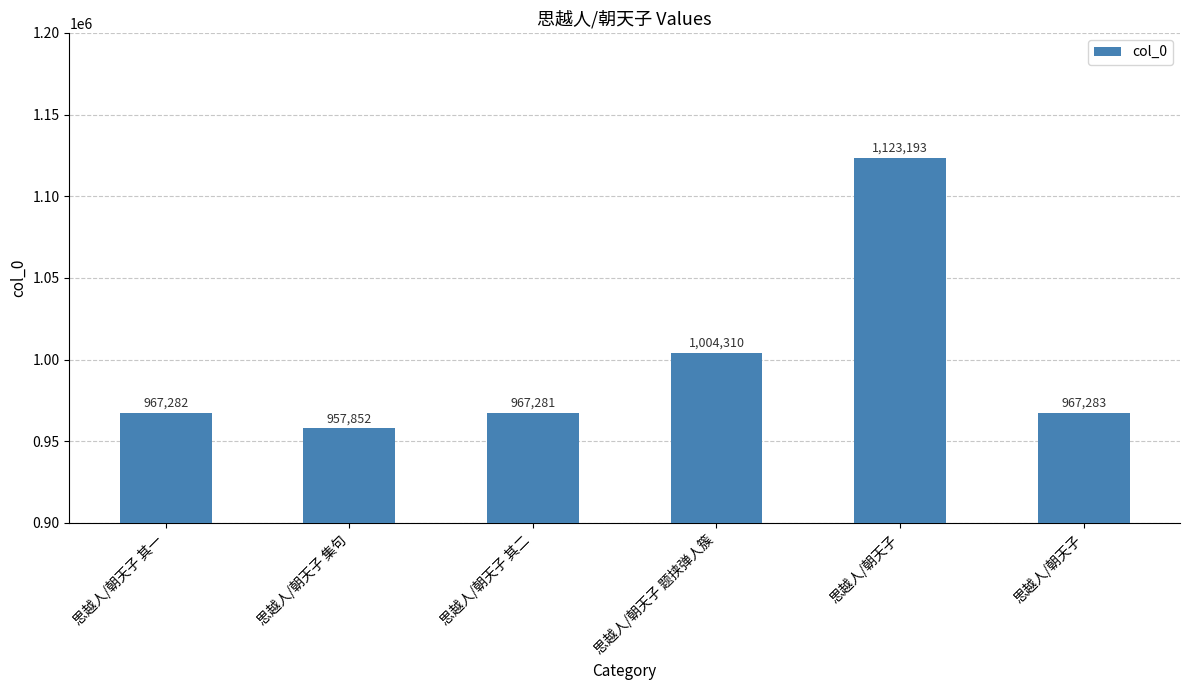

List the labels in order of value, largest first.

思越人/朝天子, 思越人/朝天子 题挟弹人簇, 思越人/朝天子, 思越人/朝天子 其一, 思越人/朝天子 其二, 思越人/朝天子 集句